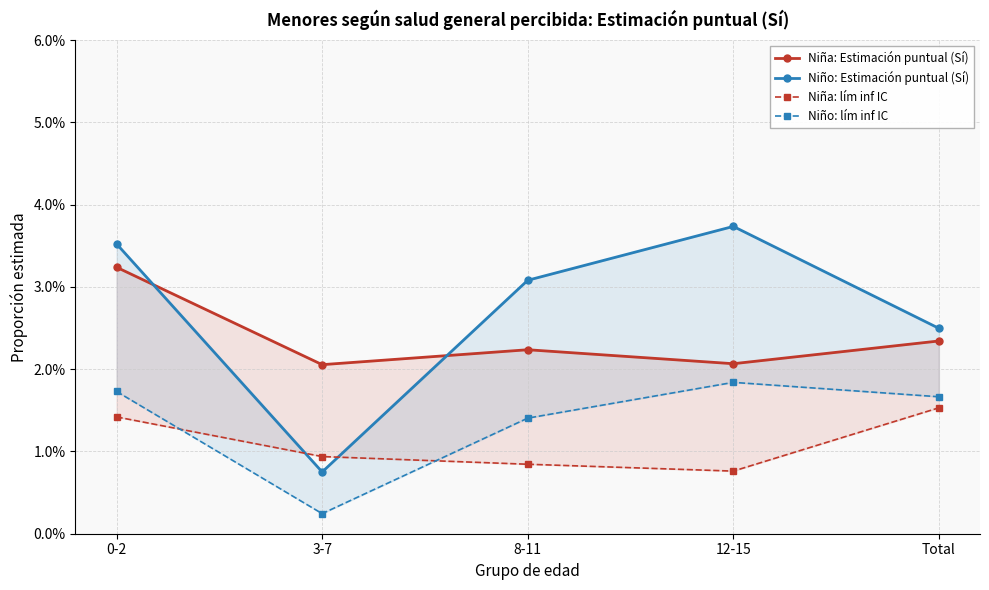

The Niño: lím inf IC series shows 0.0 at 8-11. True or false?

True